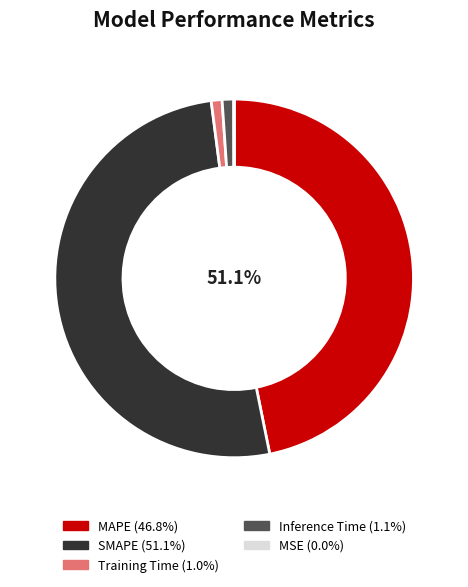

Which category has the smallest portion of the pie?

MSE